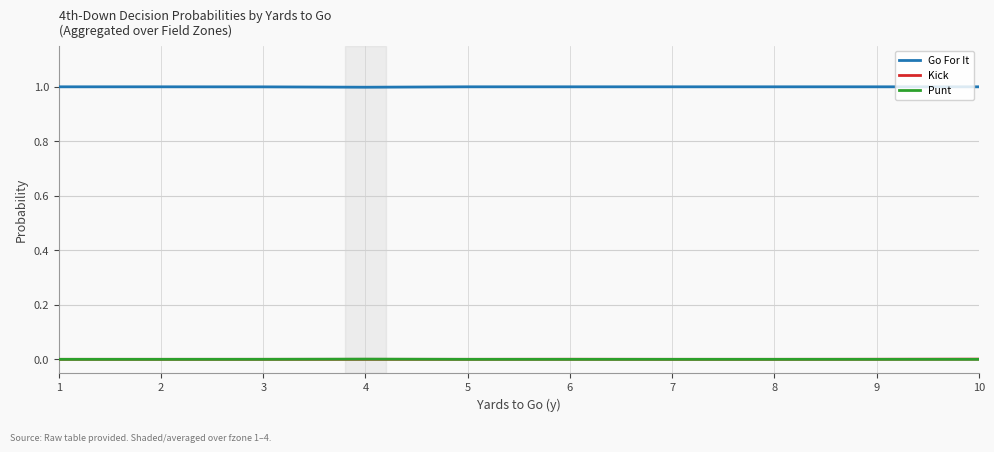

What is the spread (max minus min) of values at 5?

1.0